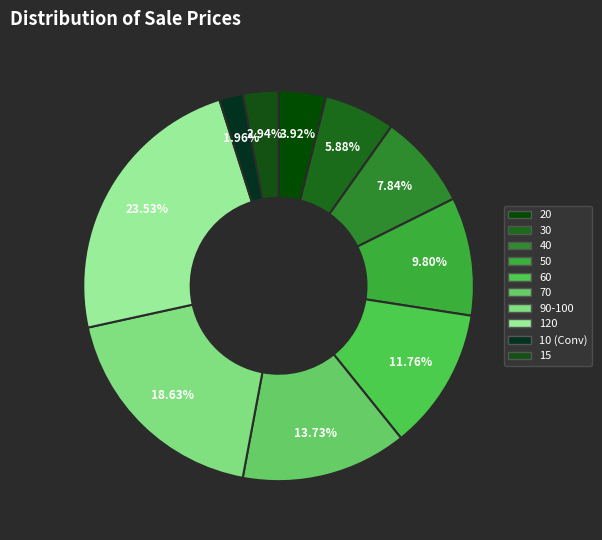

Count the number of slices in the pie.

10